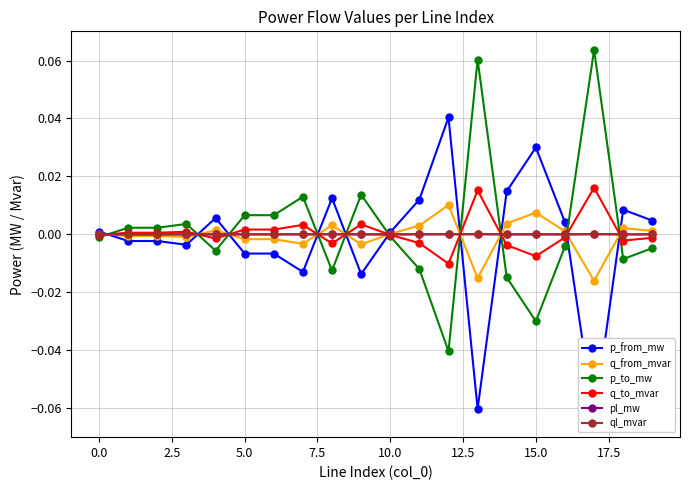

Reading right to left, what are all the values shown in this chart?

p_from_mw: 0.0	0.0	-0.1	0.0	0.0	0.0	-0.1	0.0	0.0	0.0	-0.0	0.0	-0.0	-0.0	-0.0	0.0	-0.0	-0.0	-0.0	0.0
q_from_mvar: 0.0	0.0	-0.0	0.0	0.0	0.0	-0.0	0.0	0.0	0.0	-0.0	0.0	-0.0	-0.0	-0.0	0.0	-0.0	-0.0	-0.0	0.0
p_to_mw: -0.0	-0.0	0.1	-0.0	-0.0	-0.0	0.1	-0.0	-0.0	-0.0	0.0	-0.0	0.0	0.0	0.0	-0.0	0.0	0.0	0.0	-0.0
q_to_mvar: -0.0	-0.0	0.0	-0.0	-0.0	-0.0	0.0	-0.0	-0.0	-0.0	0.0	-0.0	0.0	0.0	0.0	-0.0	0.0	0.0	0.0	-0.0
pl_mw: 0.0	0.0	0.0	0.0	0.0	0.0	0.0	0.0	0.0	0.0	0.0	0.0	0.0	0.0	0.0	0.0	0.0	0.0	0.0	0.0
ql_mvar: -0.0	0.0	0.0	-0.0	0.0	0.0	0.0	0.0	0.0	-0.0	0.0	0.0	0.0	0.0	0.0	0.0	-0.0	-0.0	-0.0	-0.0